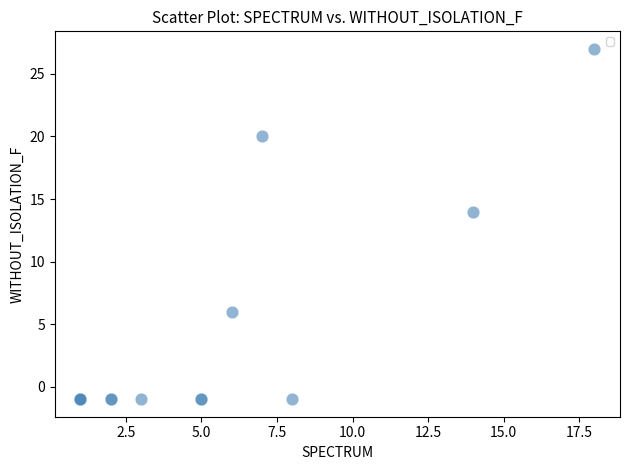

What Y value in the scatter plot is closest to 13?

14